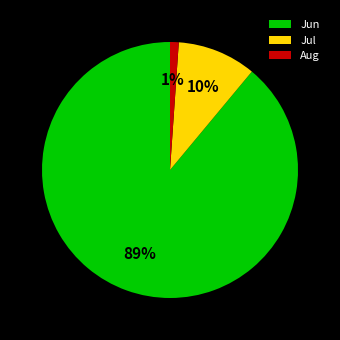

Is the sum of Aug and Jun greater than half?

Yes